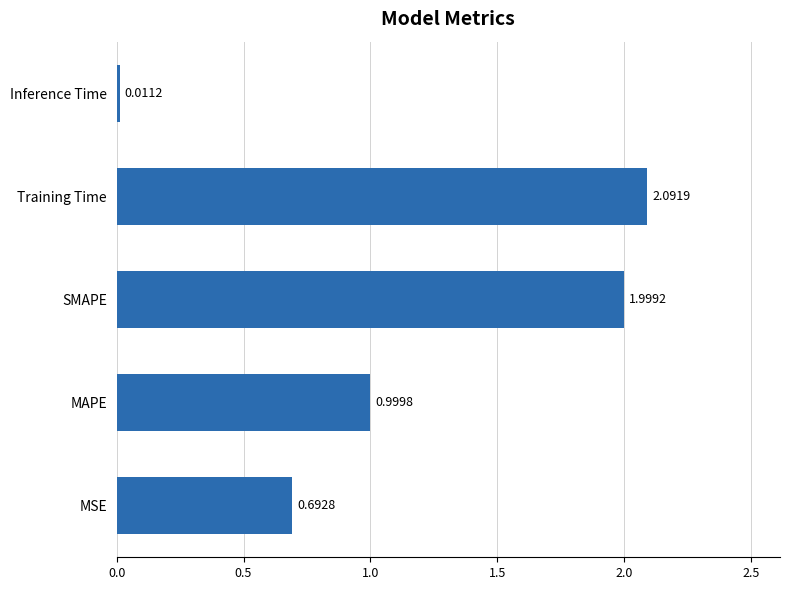

How many bars are there in total?

5